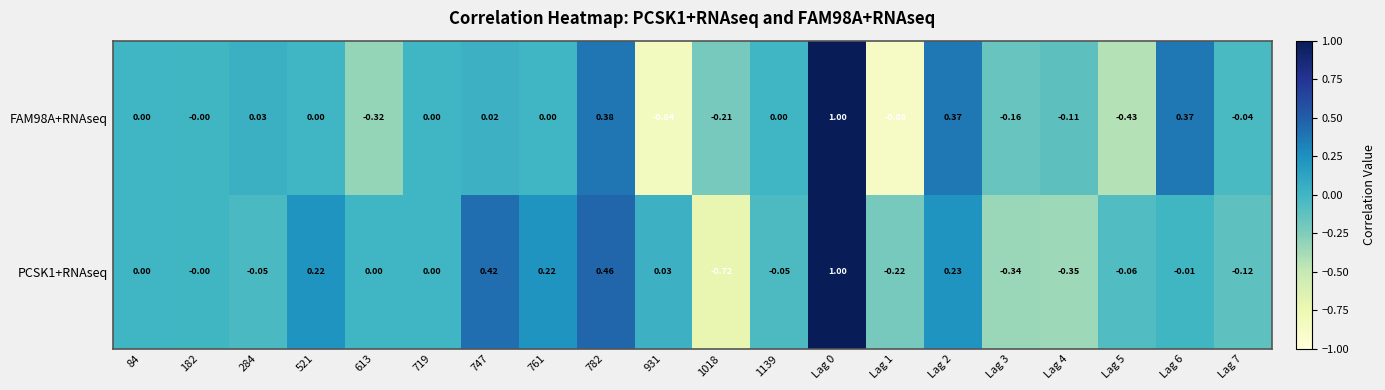

Is the value of PCSK1+RNAseq at Lag 2 greater than the value of FAM98A+RNAseq at Lag 0?

No